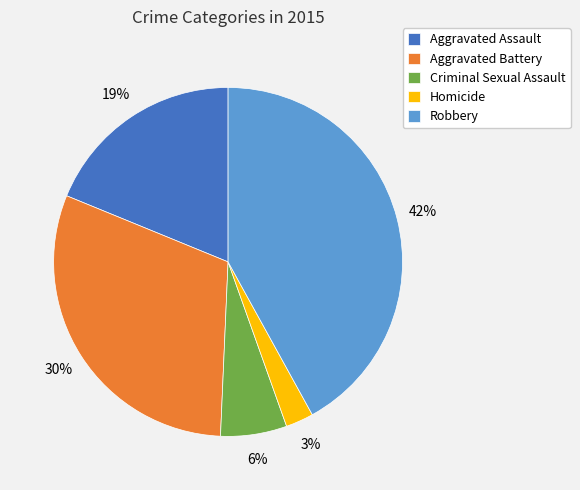

Combined, do Robbery and Criminal Sexual Assault account for over 50%?

No